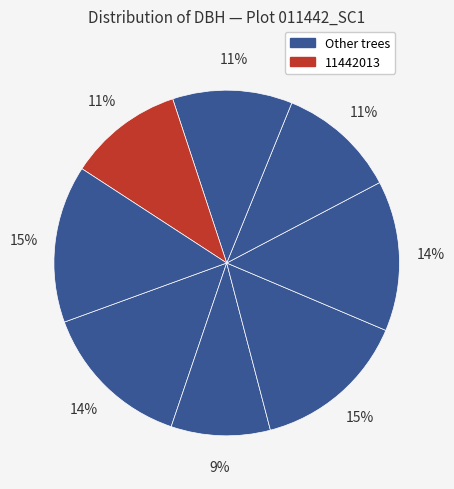

How many slices are in this pie chart?

8